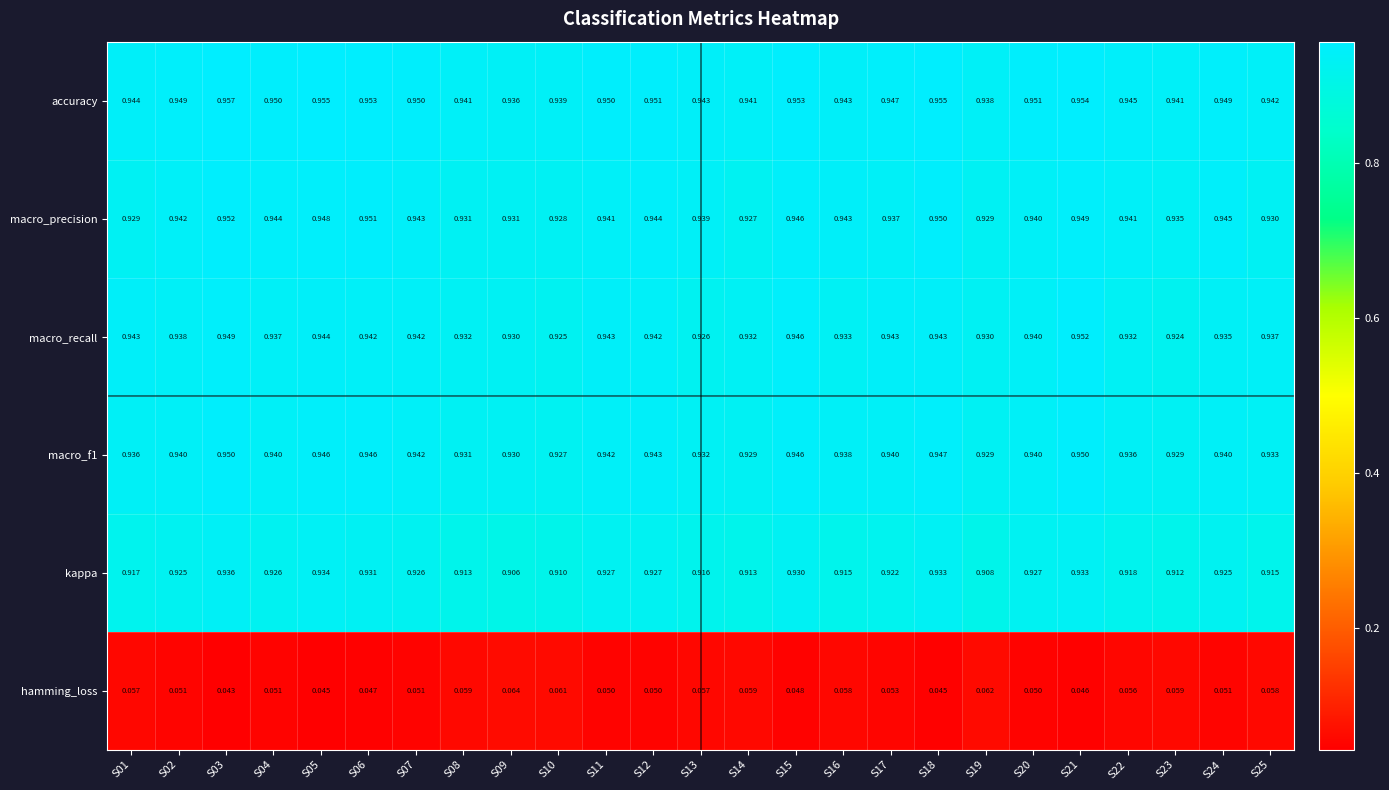

Is the value of macro_precision at S19 greater than the value of macro_f1 at S01?

No